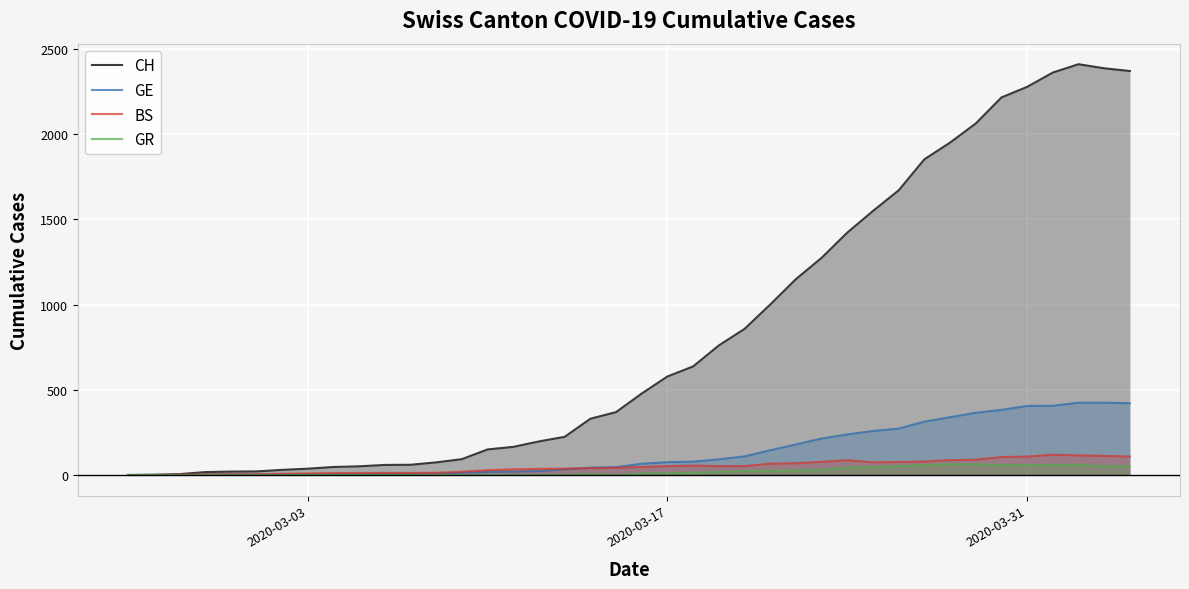

What is the difference between the maximum and second lowest values in the GR series?

63